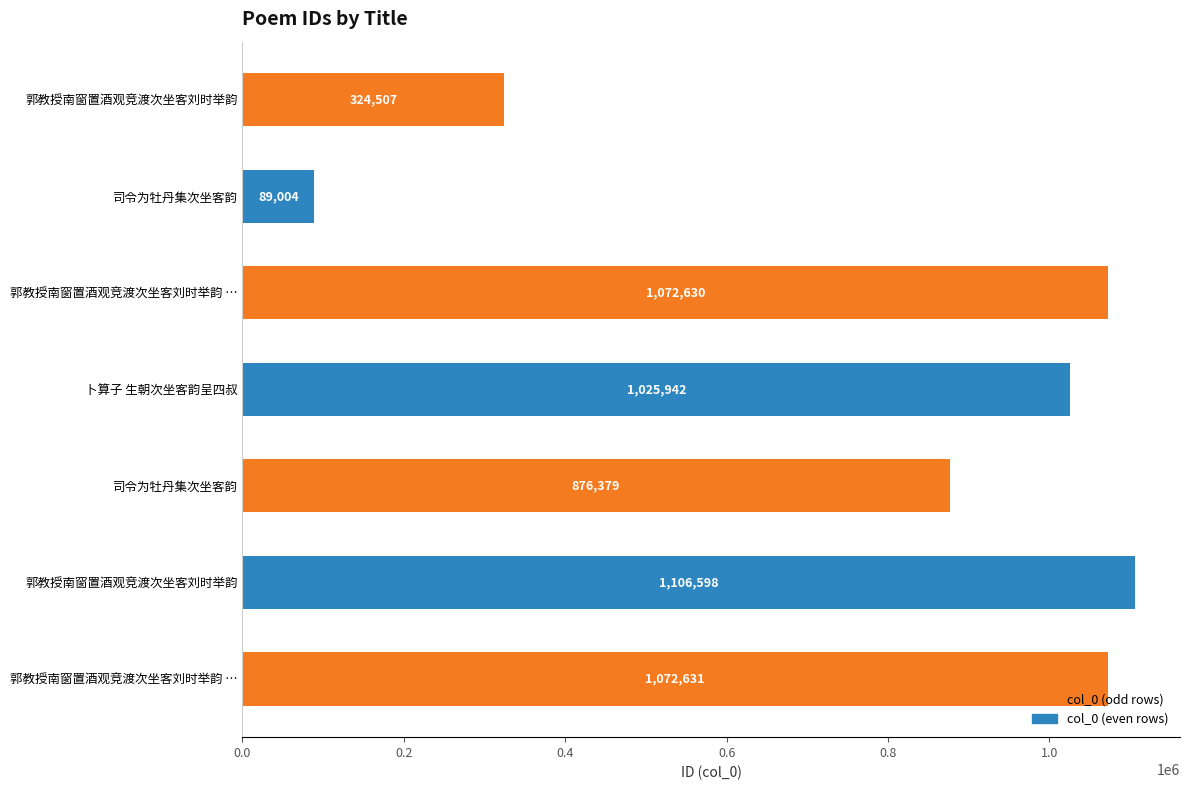

How many values are below 1025942?

3